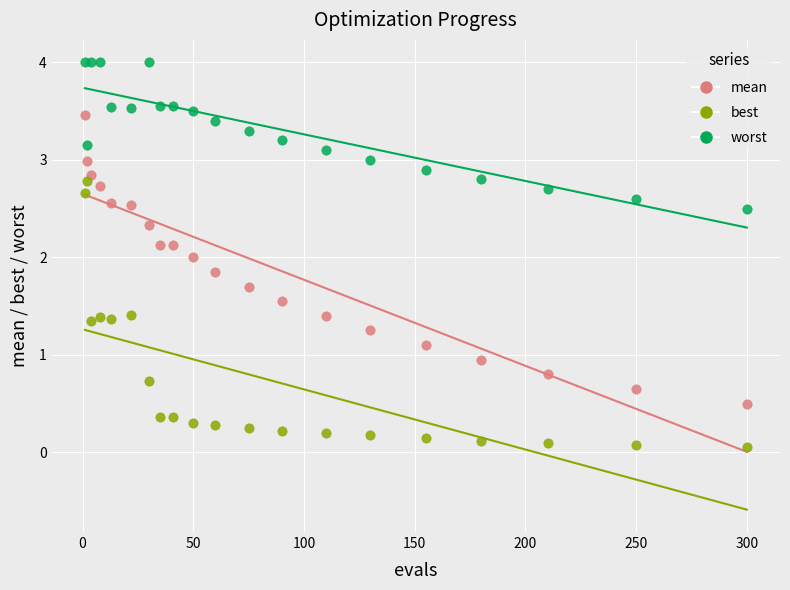

Which series reaches the minimum Y coordinate?

best